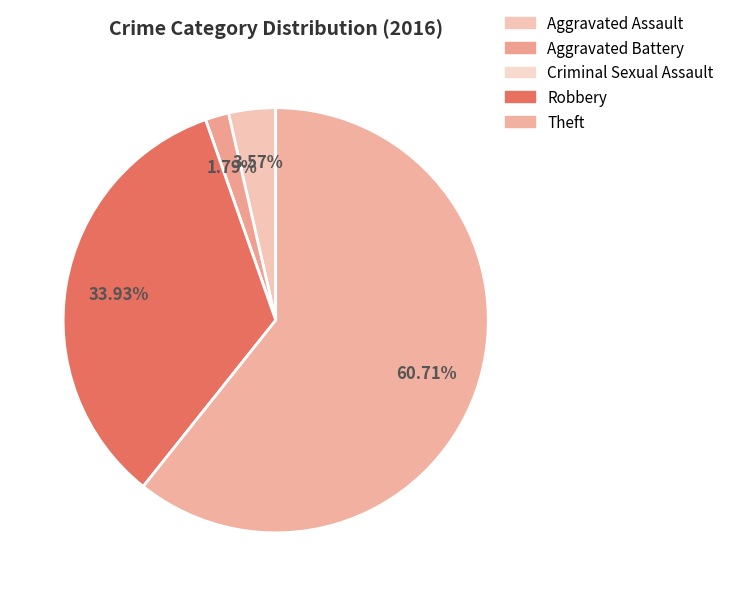

Rank the categories by value from highest to lowest.

Theft, Robbery, Aggravated Assault, Aggravated Battery, Criminal Sexual Assault